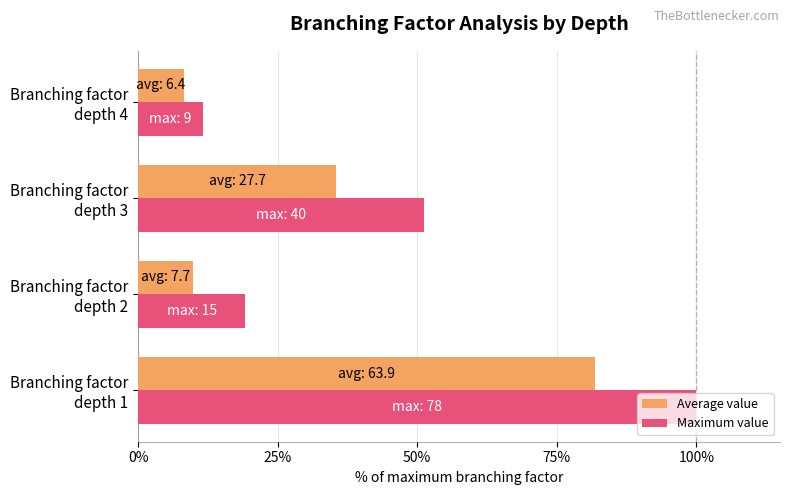

Which series has the largest total across all categories?

Maximum value